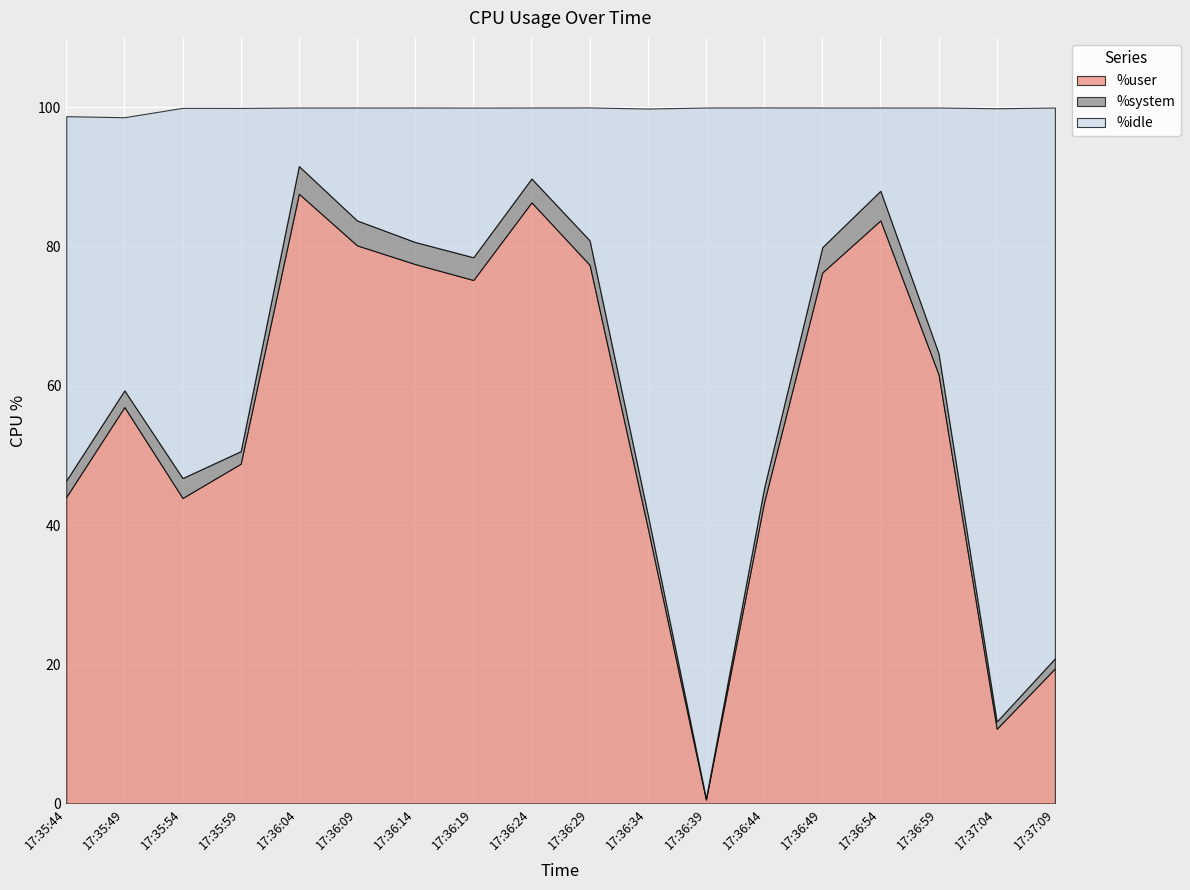

Reading left to right, list all the values displayed in this chart.

%user: 17:35:44=44.0	17:35:49=57.0	17:35:54=43.9	17:35:59=48.8	17:36:04=87.6	17:36:09=80.2	17:36:14=77.5	17:36:19=75.2	17:36:24=86.4	17:36:29=77.4	17:36:34=39.6	17:36:39=0.6	17:36:44=43.3	17:36:49=76.3	17:36:54=83.8	17:36:59=61.6	17:37:04=10.7	17:37:09=19.4
%system: 17:35:44=2.4	17:35:49=2.4	17:35:54=2.9	17:35:59=1.8	17:36:04=4.0	17:36:09=3.6	17:36:14=3.2	17:36:19=3.3	17:36:24=3.4	17:36:29=3.5	17:36:34=2.0	17:36:39=0.2	17:36:44=2.1	17:36:49=3.6	17:36:54=4.3	17:36:59=3.0	17:37:04=1.1	17:37:09=1.4
%idle: 17:35:44=52.3	17:35:49=39.2	17:35:54=53.2	17:35:59=49.3	17:36:04=8.4	17:36:09=16.2	17:36:14=19.3	17:36:19=21.5	17:36:24=10.2	17:36:29=19.1	17:36:34=58.3	17:36:39=99.2	17:36:44=54.6	17:36:49=20.1	17:36:54=12.0	17:36:59=35.3	17:37:04=88.1	17:37:09=79.2